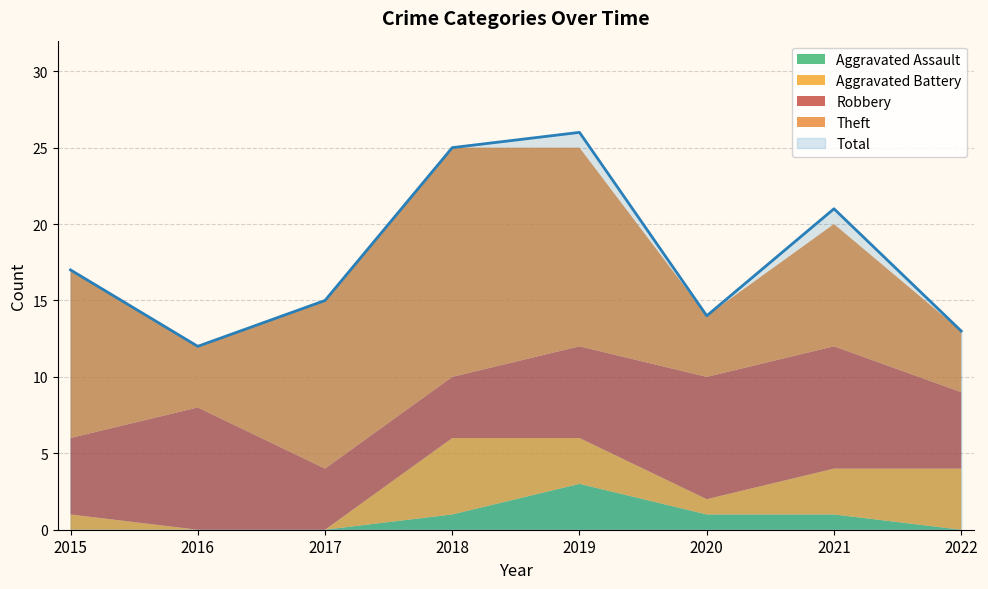

True or false: Aggravated Battery has a value of 1 at 2019.

False